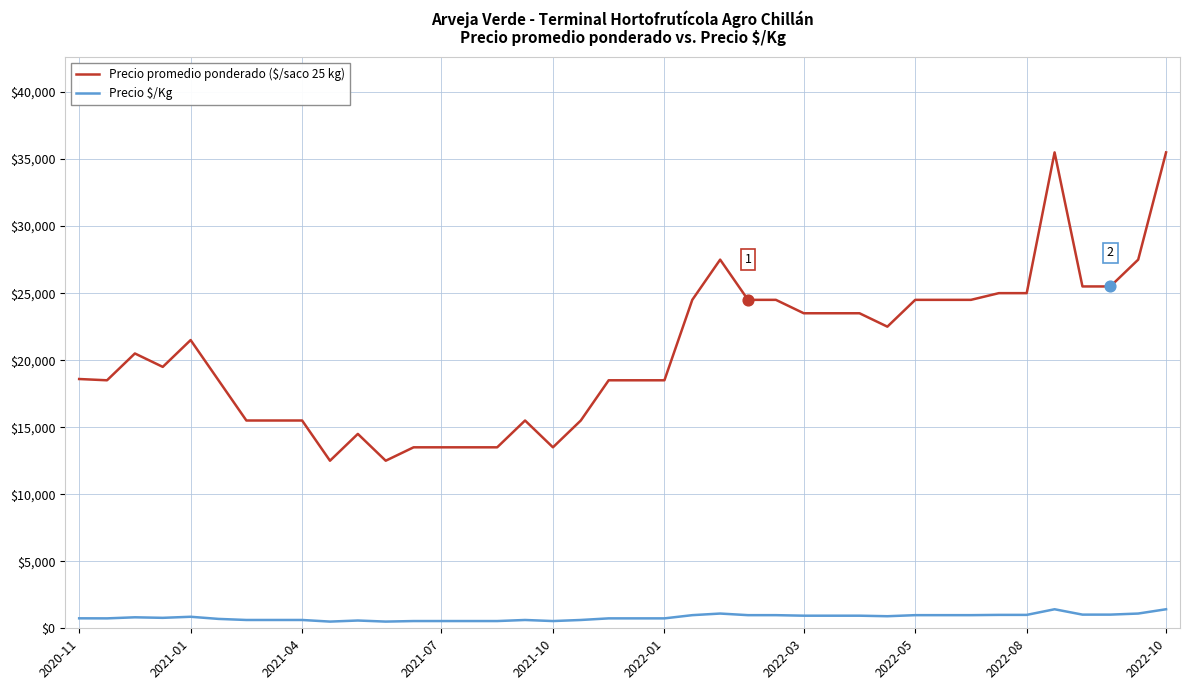

Which series has the largest total across all categories?

Precio promedio ponderado ($/saco 25 kg)